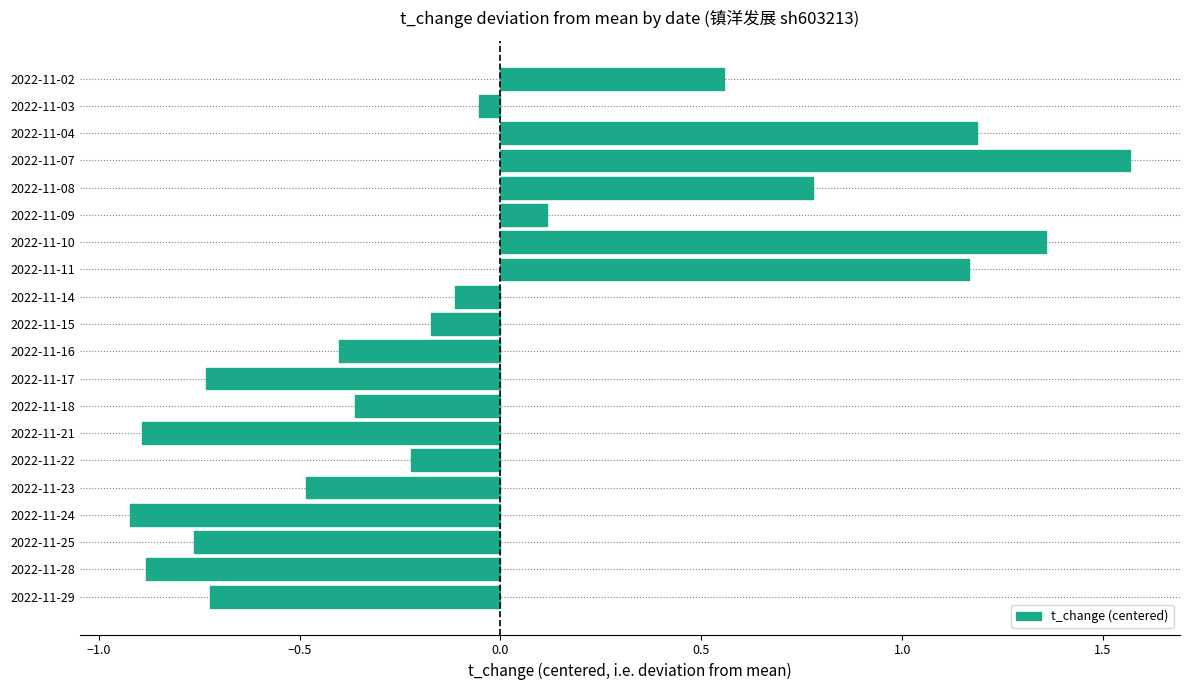

How many values are below 0?

13